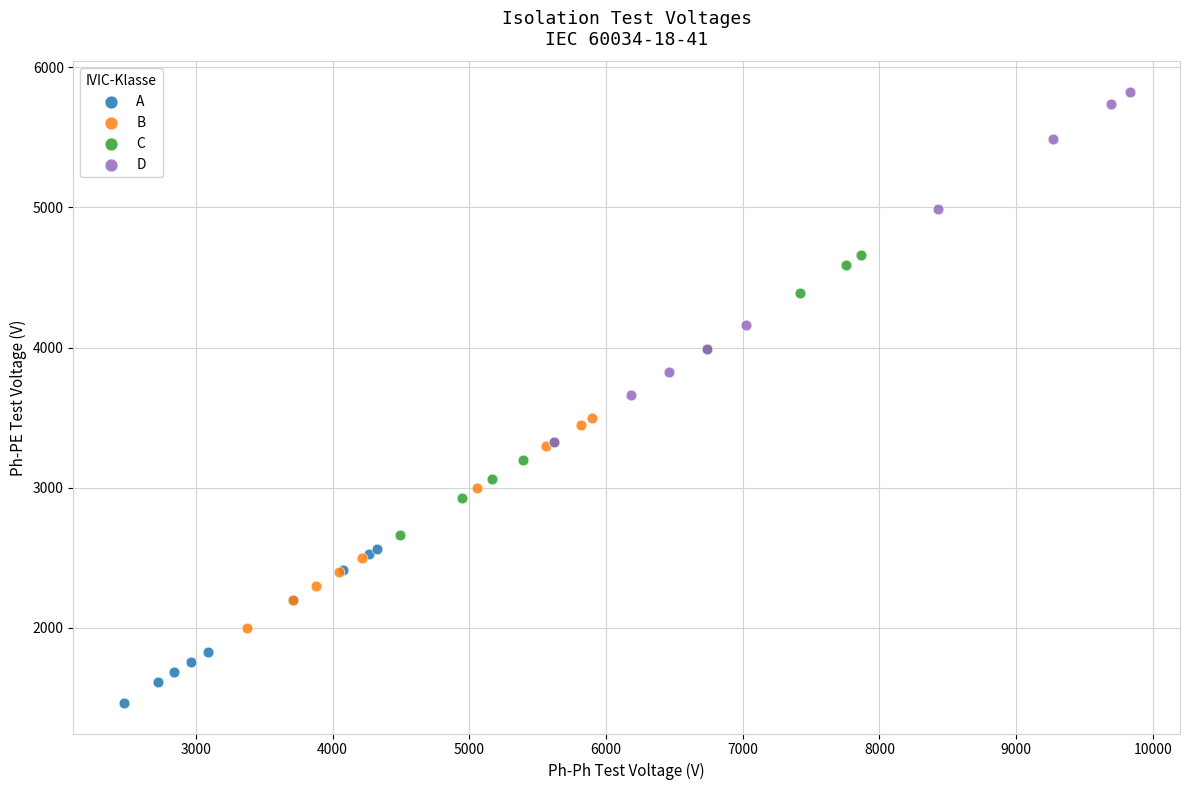

Which series reaches the minimum Y coordinate?

A